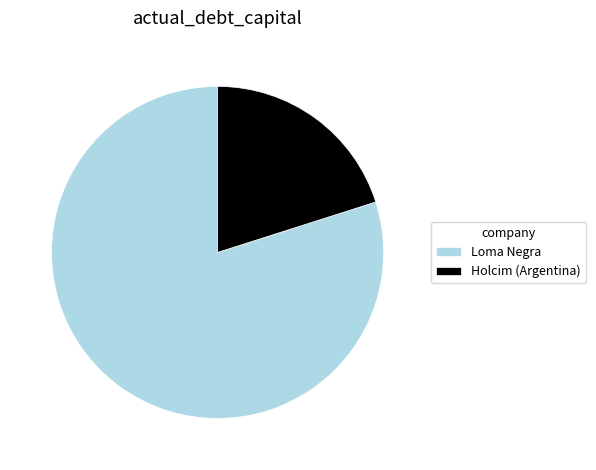

Do Loma Negra and Holcim (Argentina) together represent more than half of the pie?

Yes